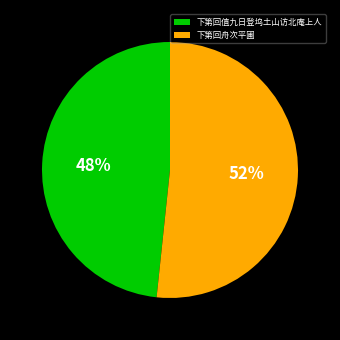

To the nearest percent, what is the average slice percentage?

50%